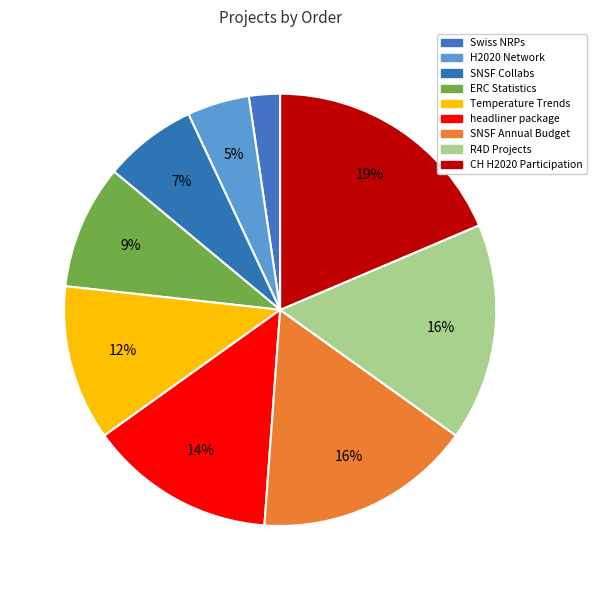

To the nearest percent, what is the combined percentage of Temperature Trends and SNSF Annual Budget?

28%